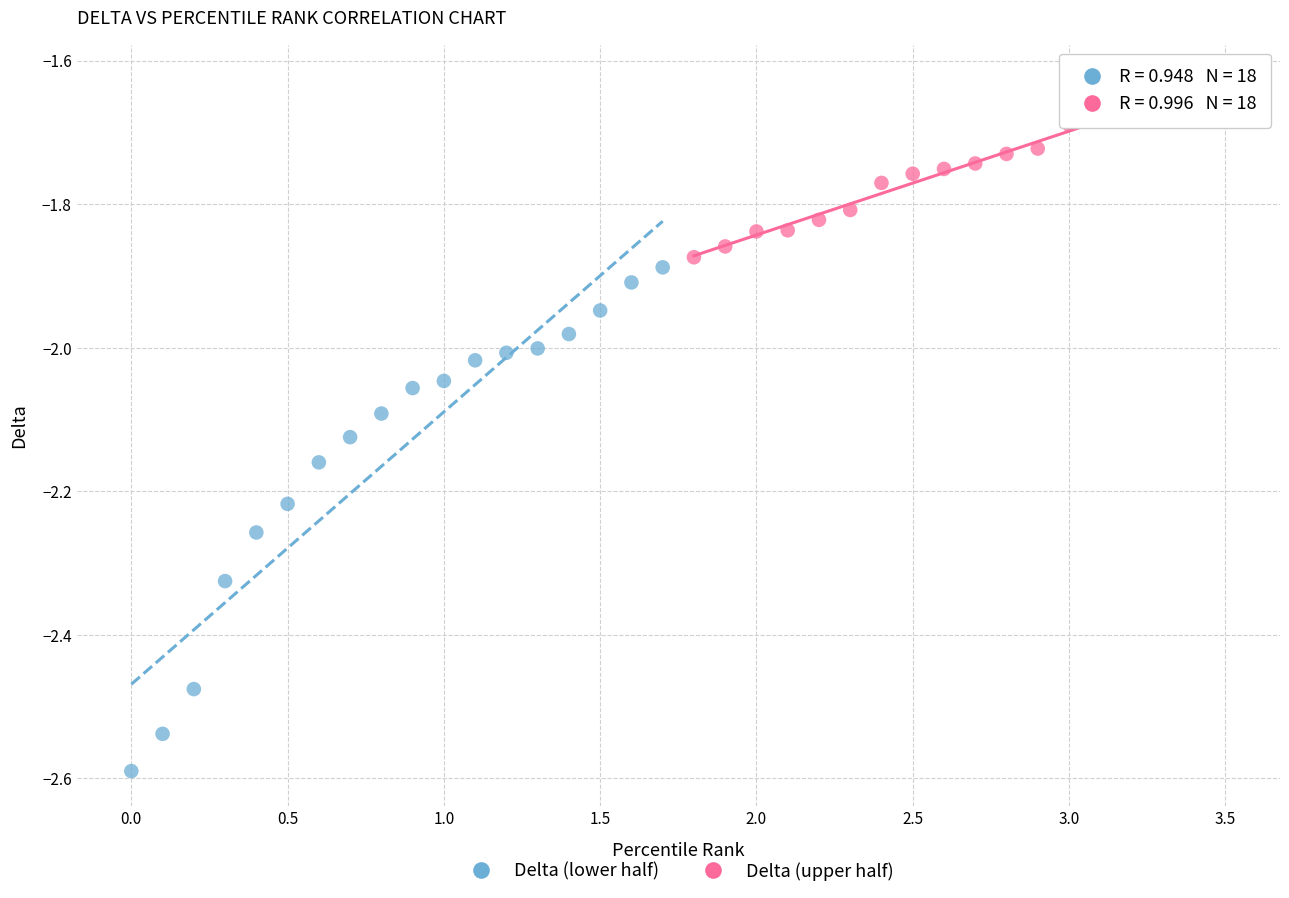

Which series contains the highest Y value?

Delta (upper half)